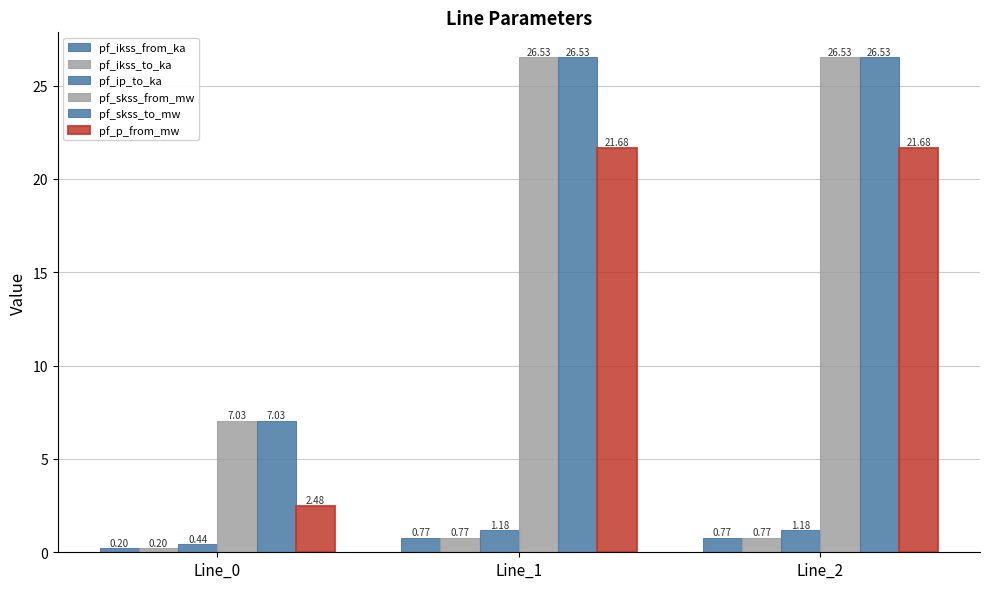

Count the number of data series in this chart.

6